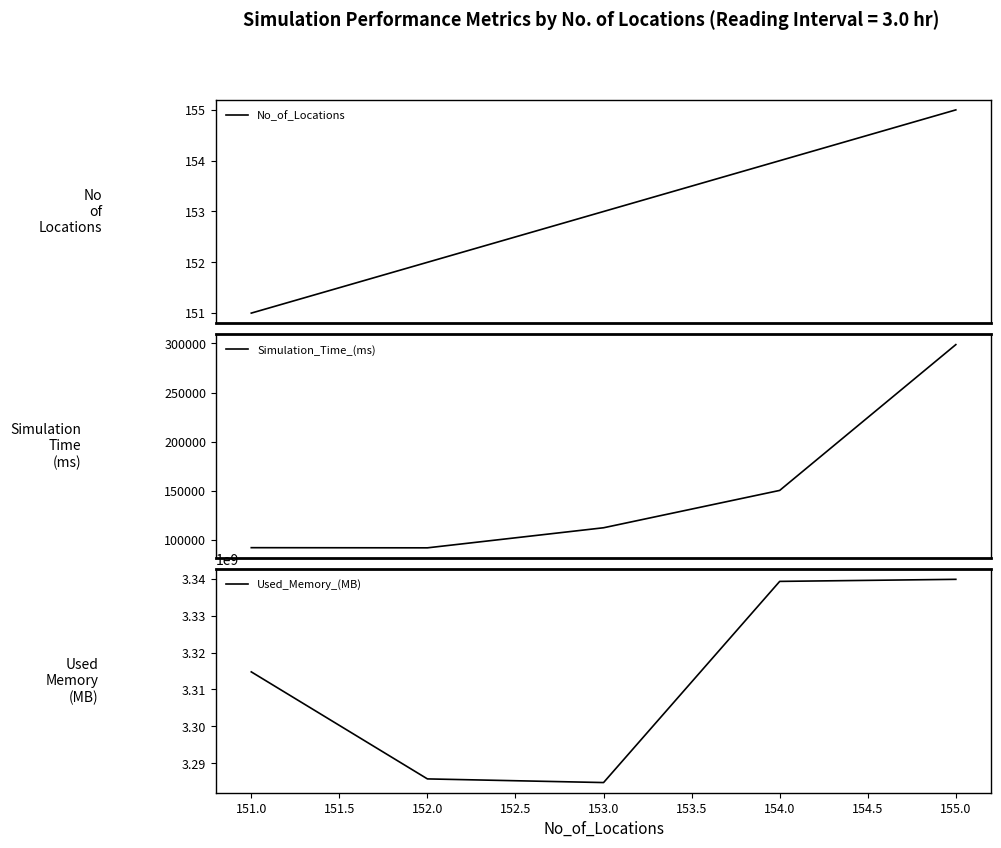

What is the minimum value for Simulation_Time_(ms)?

92129